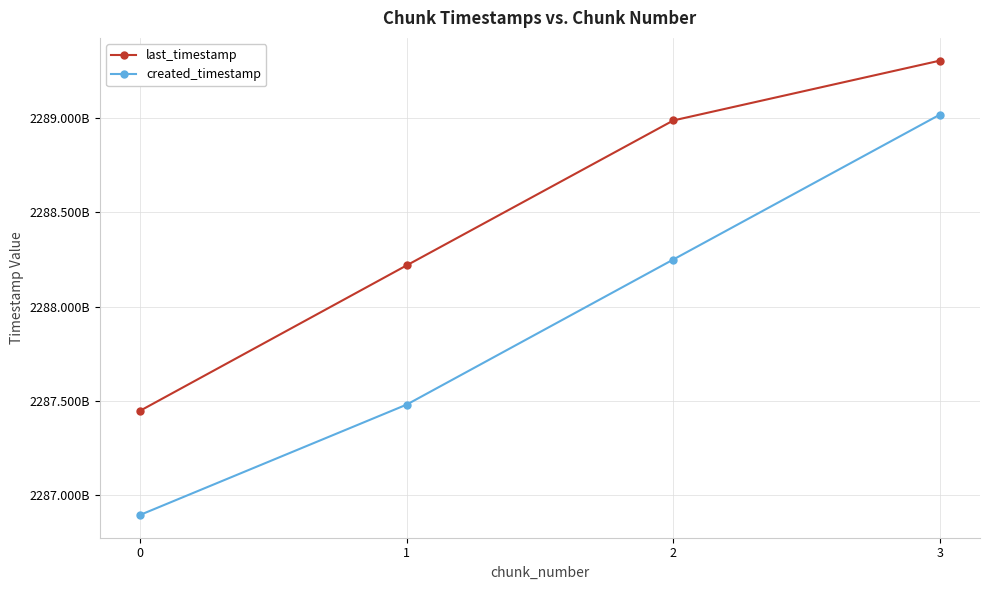

True or false: created_timestamp has a value of 3234320225414 at 1.

False